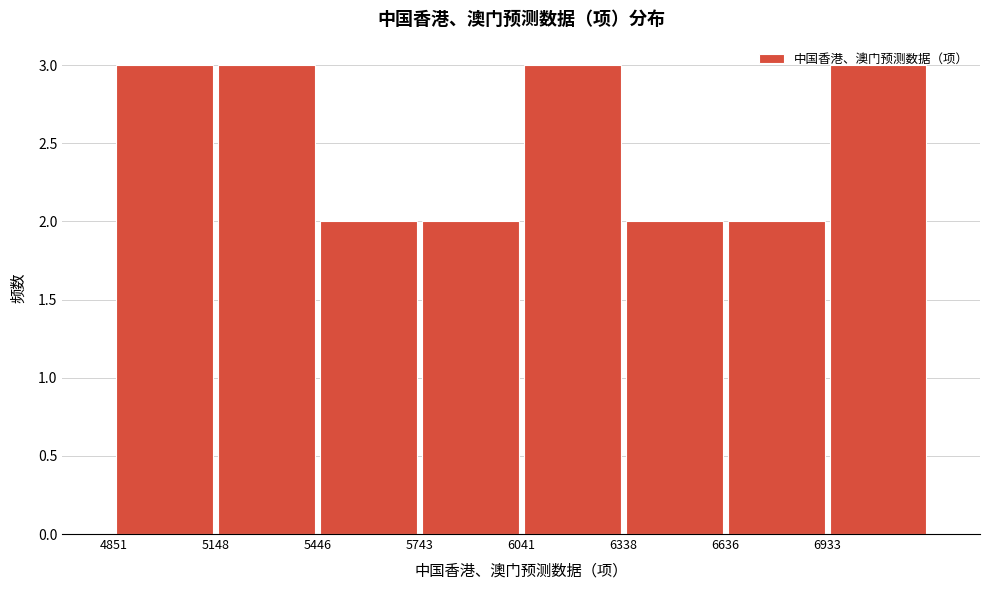

Reading left to right, transcribe this chart: for each bar, give the range it covers on the x-axis and its height. Neither the bar edges nor the heights are printed on the chart, so give them approximately, as read against the axes.

4850 to 5150: 3
5150 to 5450: 3
5450 to 5750: 2
5750 to 6050: 2
6050 to 6350: 3
6350 to 6650: 2
6650 to 6950: 2
6950 to 7250: 3